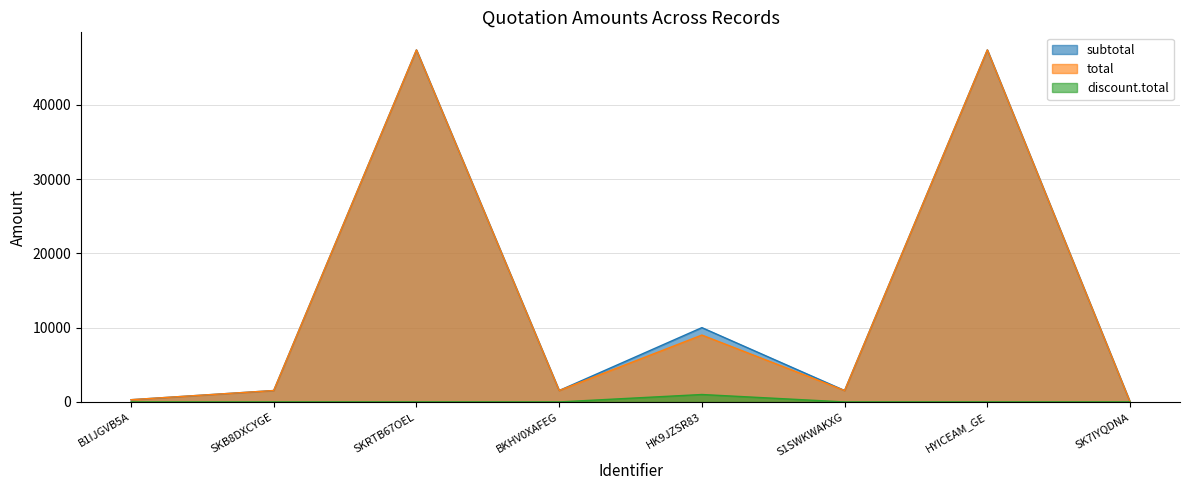

At which label does subtotal first exceed 1535?

SKRTB67OEL